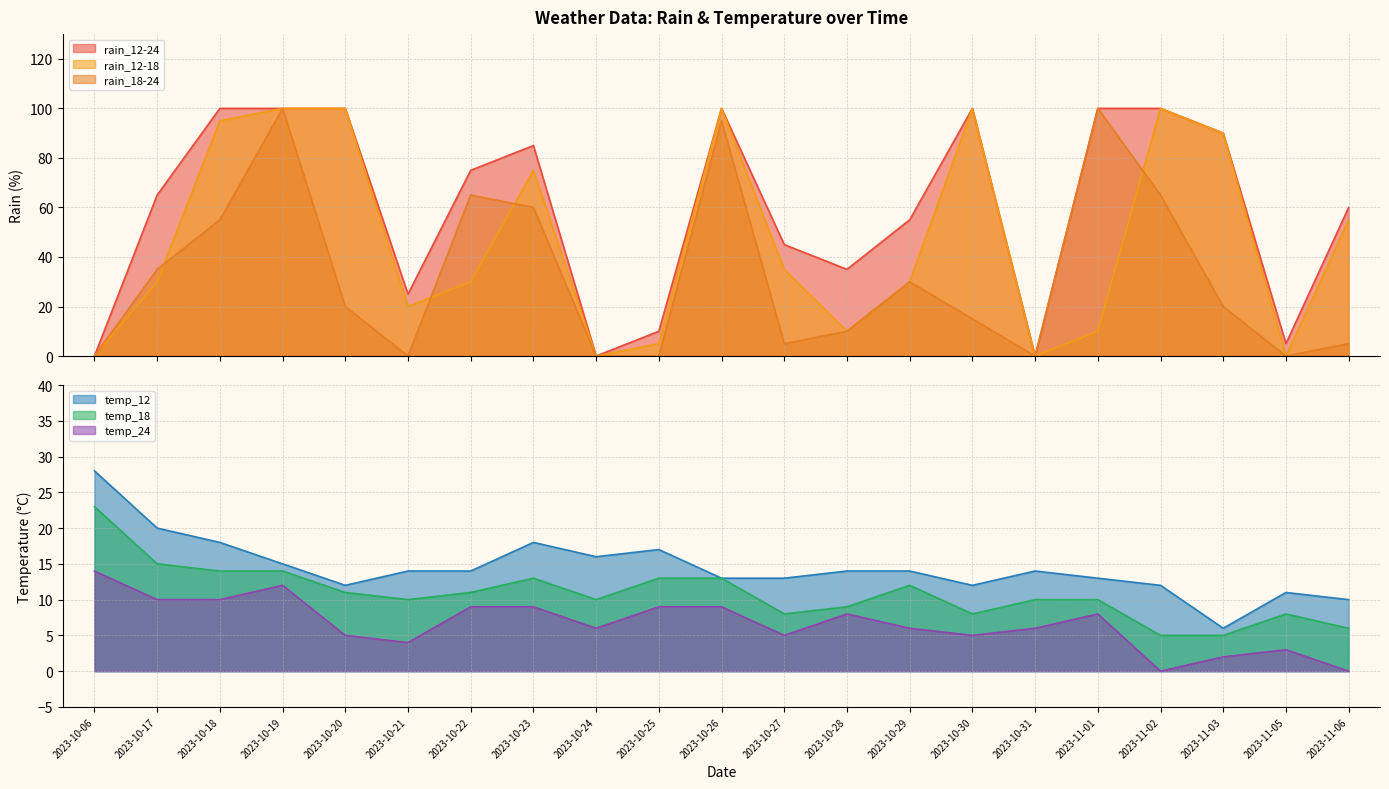

Which series has the widest spread of values?

rain_12-24